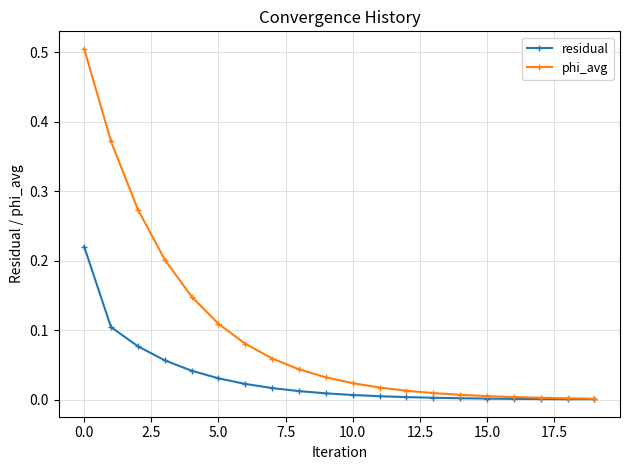

Which series has the largest range (max minus min)?

phi_avg